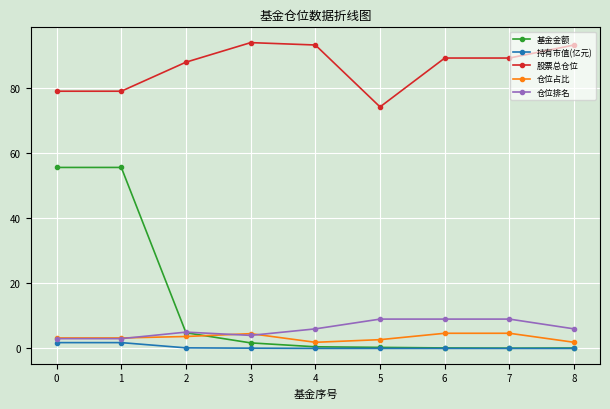

Is it true that 仓位占比 equals 3.7 at 2?

True